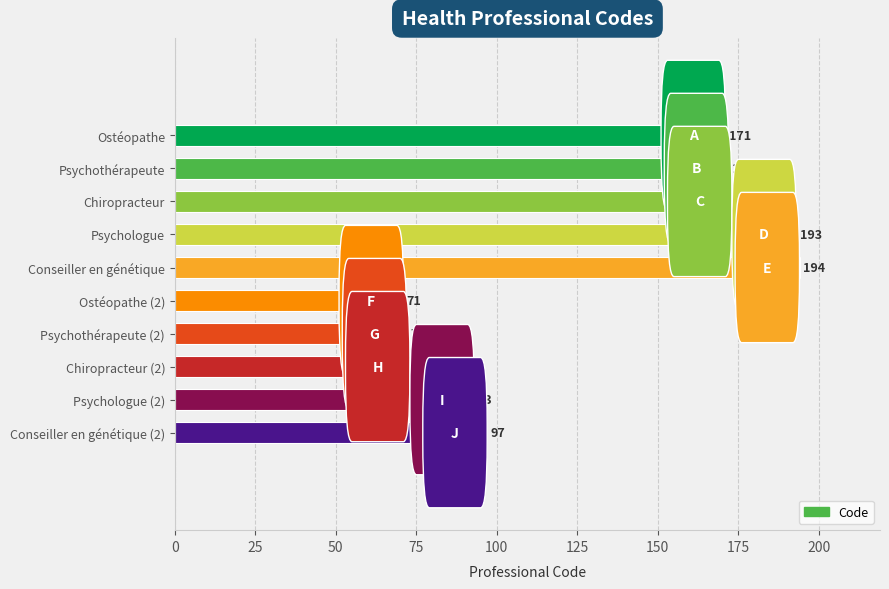

The value at Conseiller en génétique is 194. True or false?

True